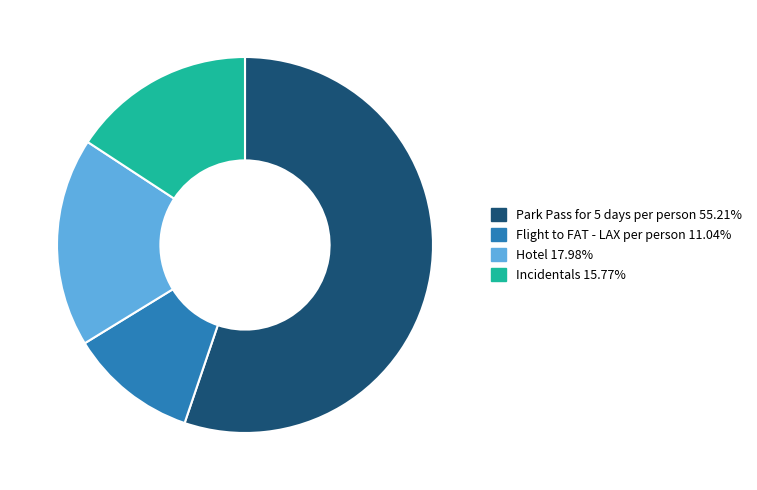

The Incidentals slice represents 16% of the pie. True or false?

True